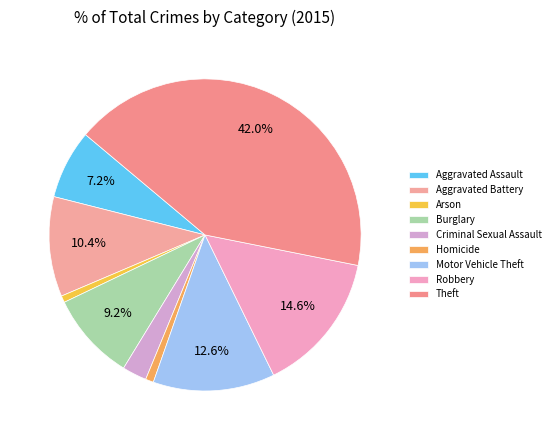

Approximately how many times larger is the value at Aggravated Battery compared to Motor Vehicle Theft?

0.8